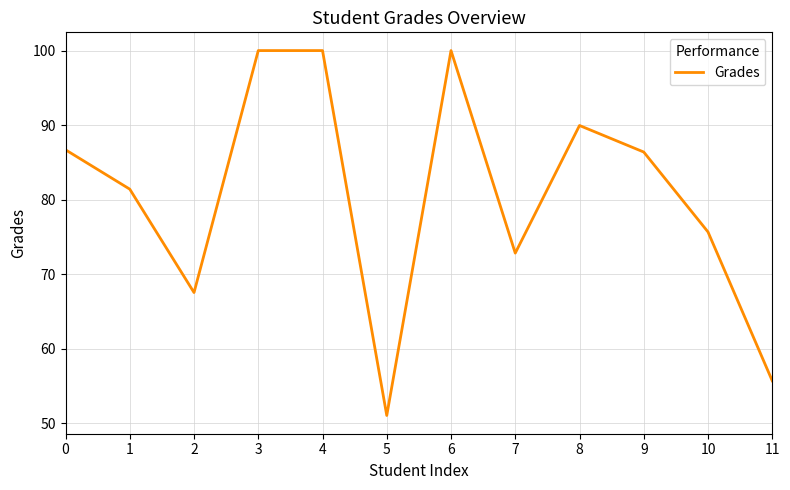

At which category does the data reach its first local valley?

2